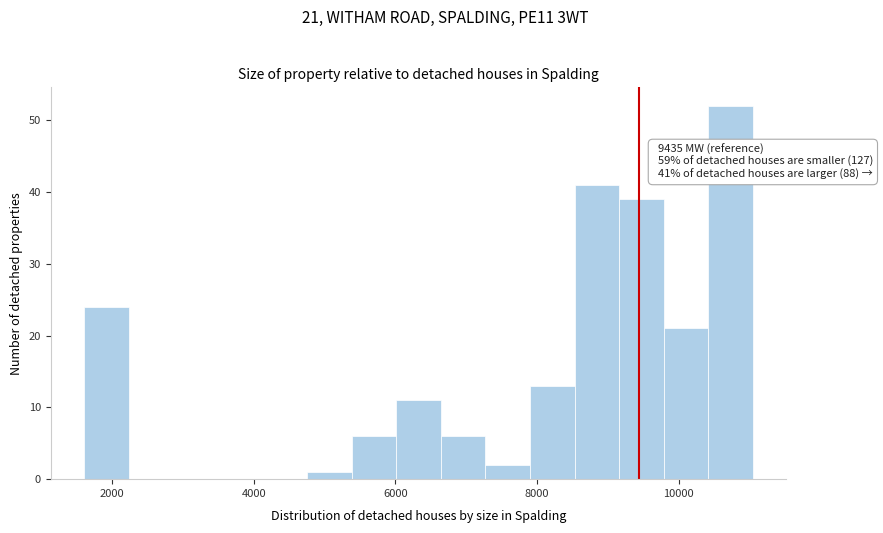

Read against the x-axis, roughly where is the centre of the tallest bar?

10800